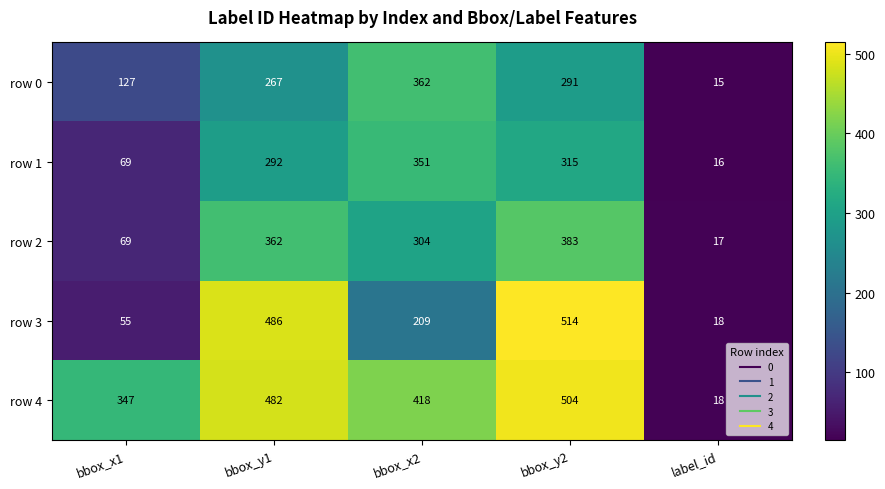

How many categories are shown in the chart?

5